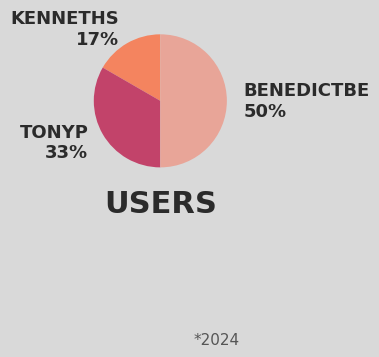

How many segments does this pie chart have?

3